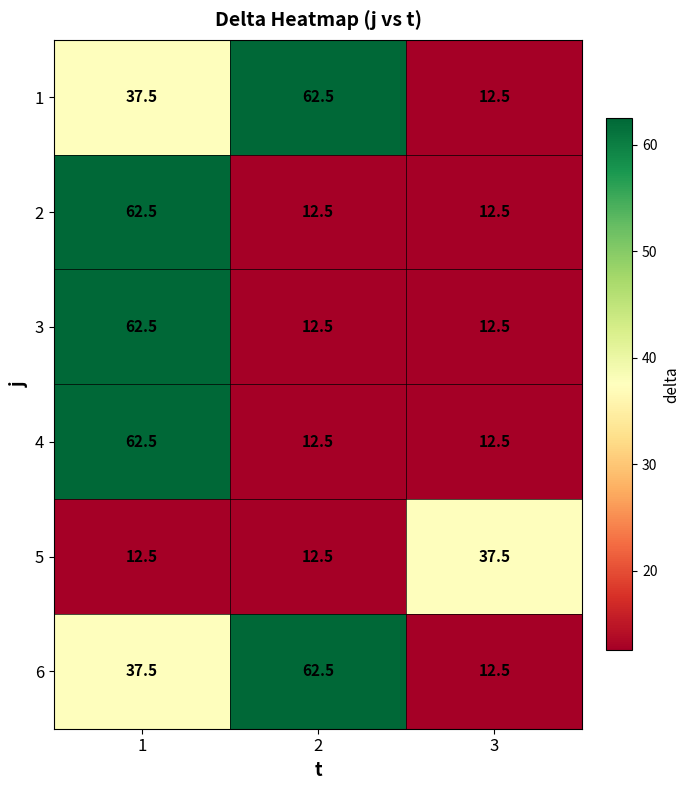

Reading right to left, what are all the values shown in this chart?

1: 12.5	62.5	37.5
2: 12.5	12.5	62.5
3: 12.5	12.5	62.5
4: 12.5	12.5	62.5
5: 37.5	12.5	12.5
6: 12.5	62.5	37.5